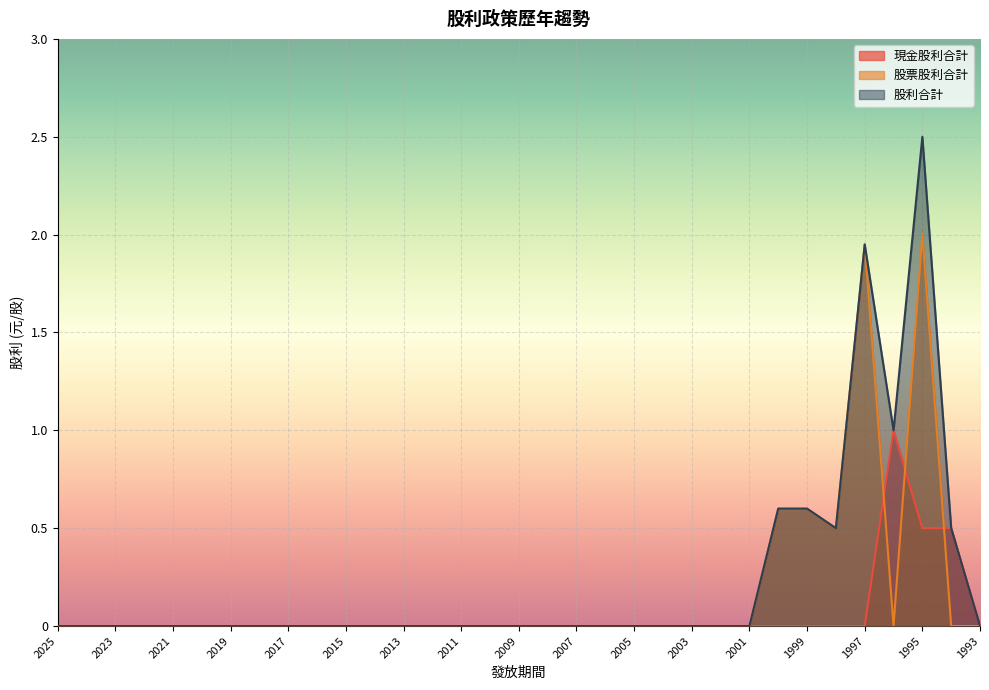

At how many categories does at least one series exceed 1?

2